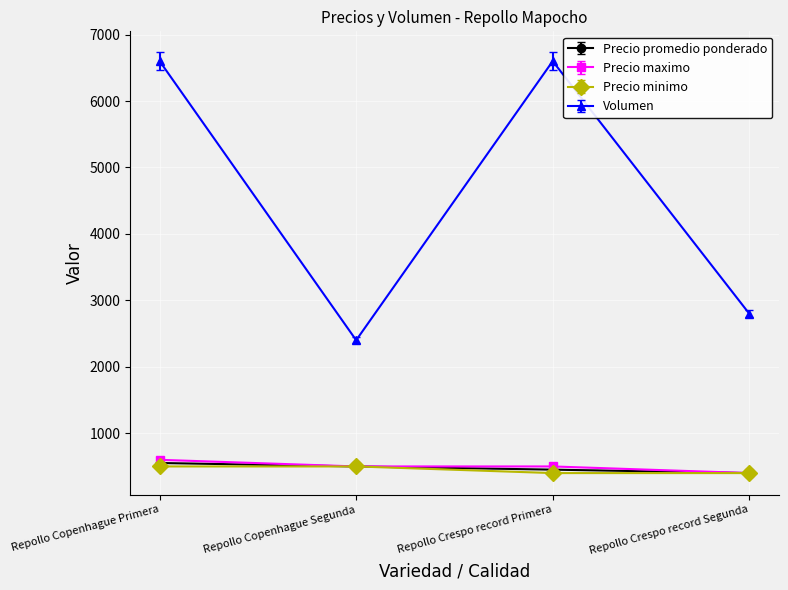

How many Precio maximo values are between 500 and 600?

3